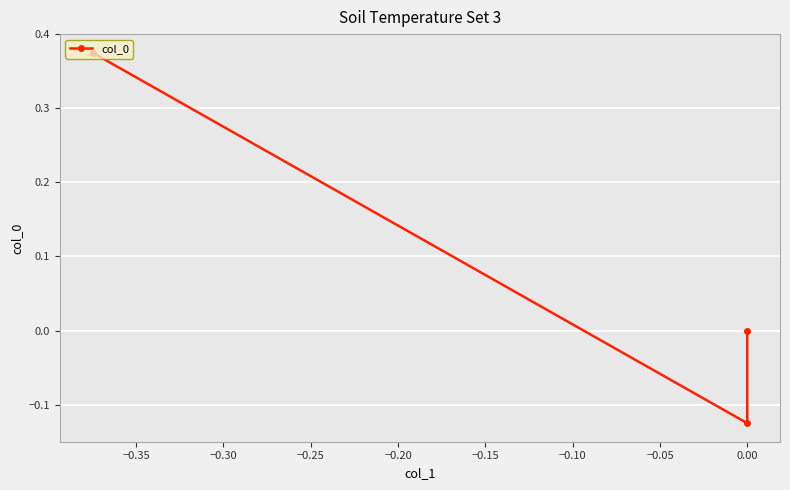

What is the minimum value shown in the chart?

-0.1